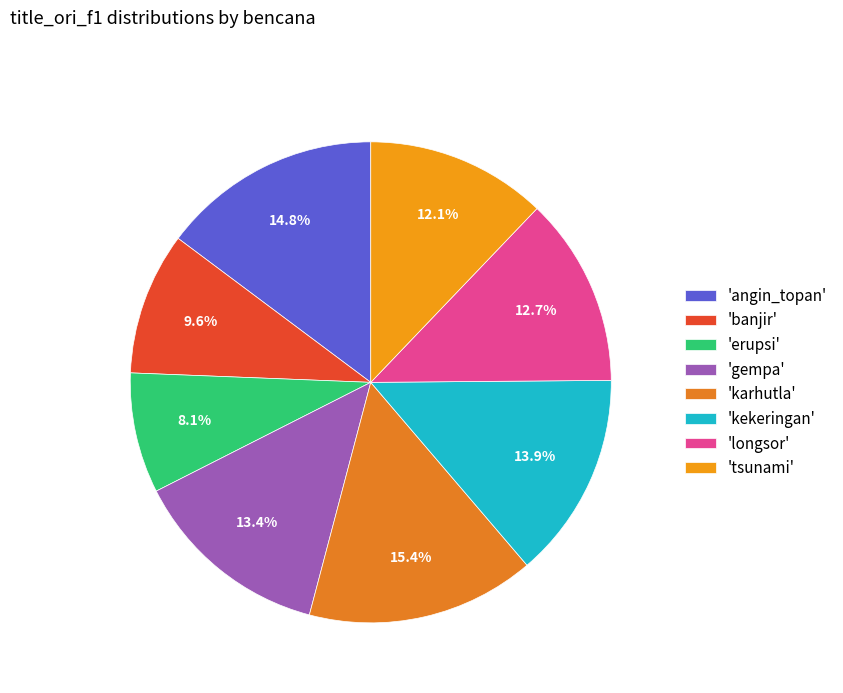

Count the number of slices in the pie.

8